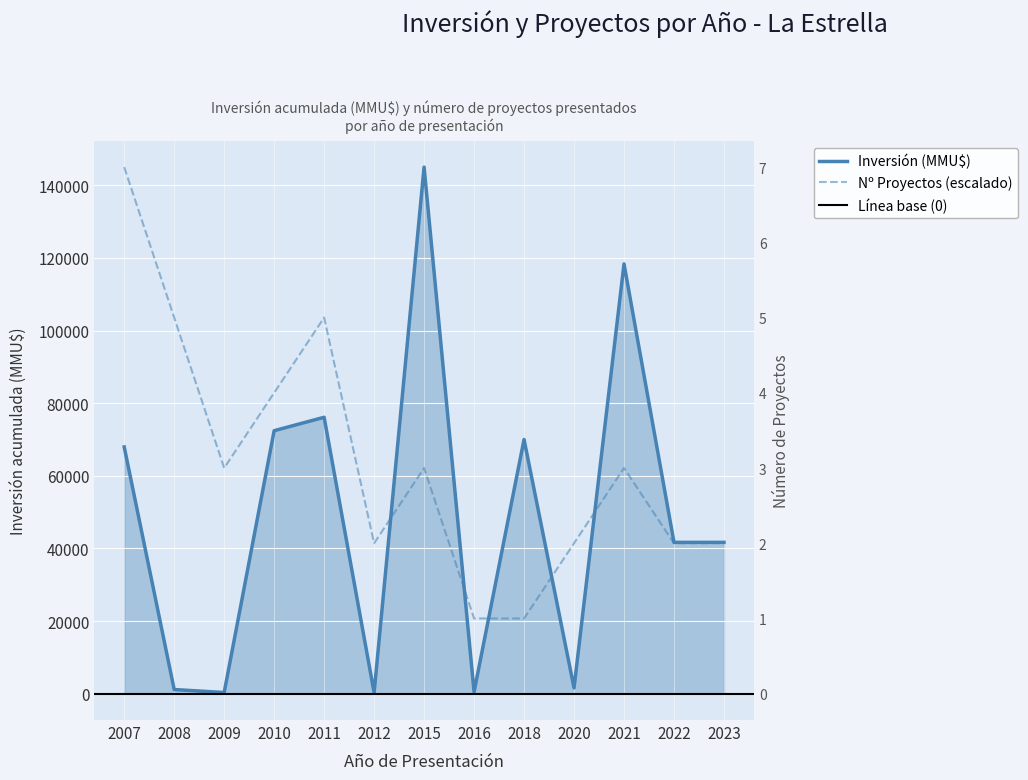

At which category does Inversión (MMU$) reach its first local valley?

2009